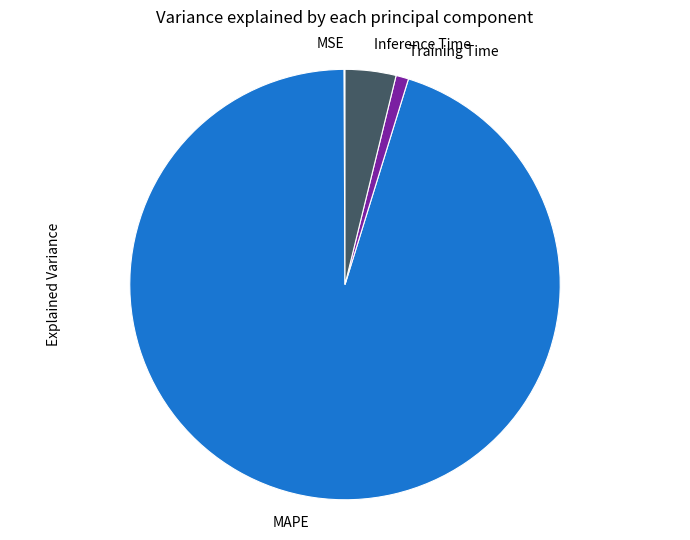

Which slice is the largest?

MAPE